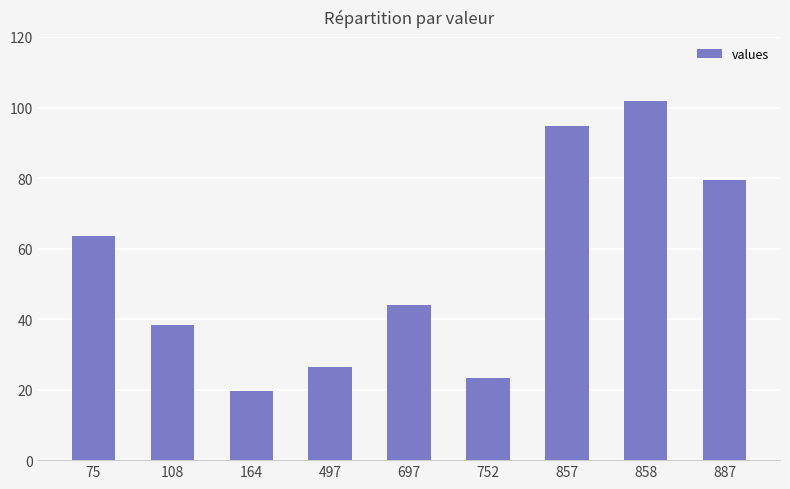

Count the number of categories in the chart.

9